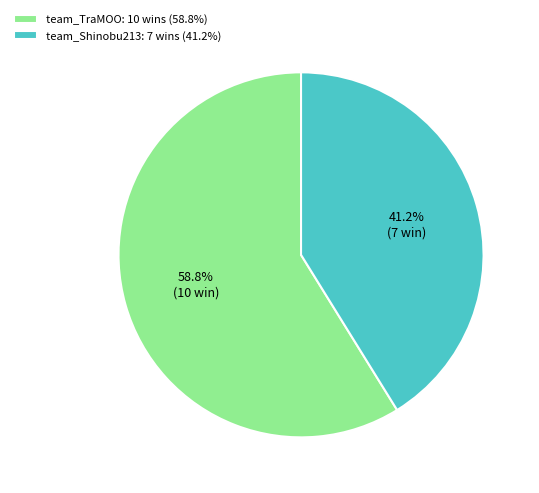

What is the smallest slice in the pie chart?

team_Shinobu213